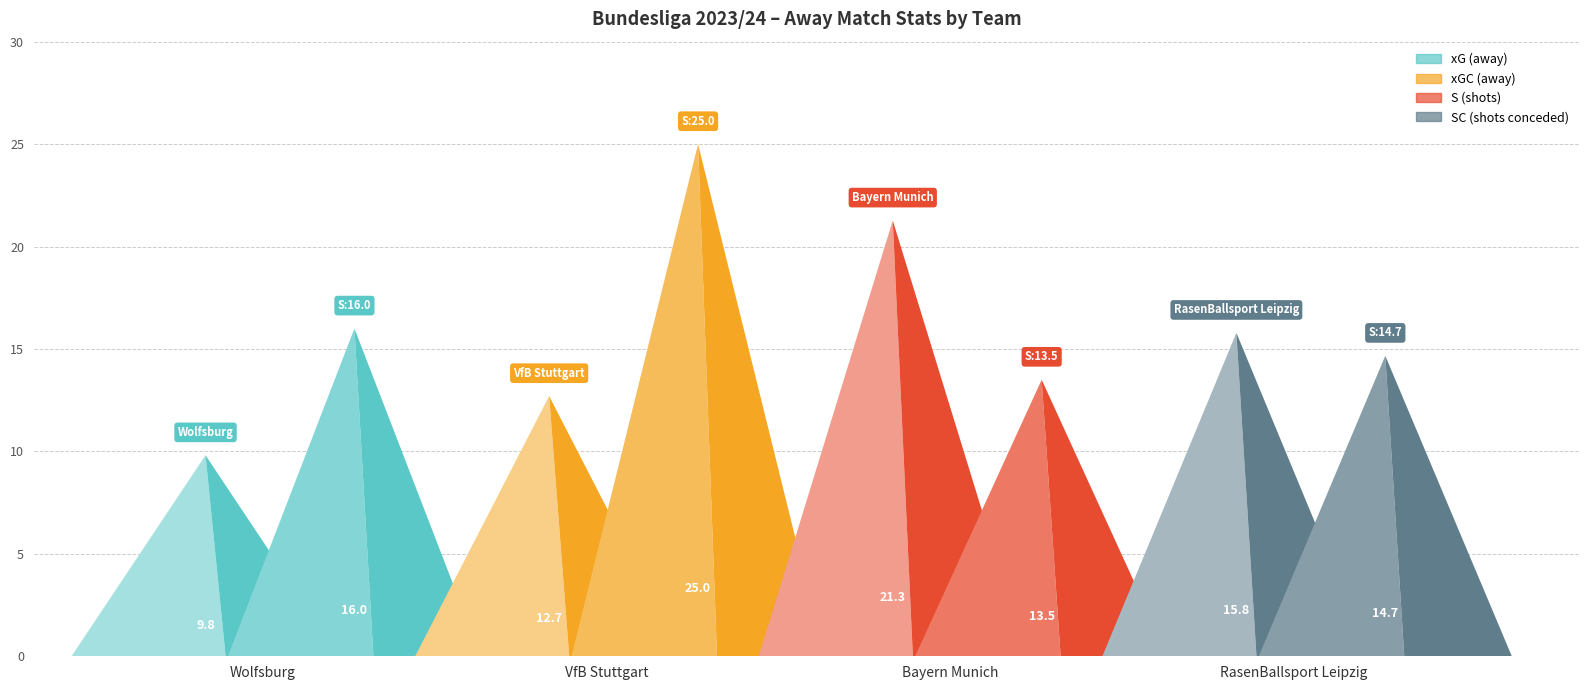

True or false: SC and xGC cross at least once.

False